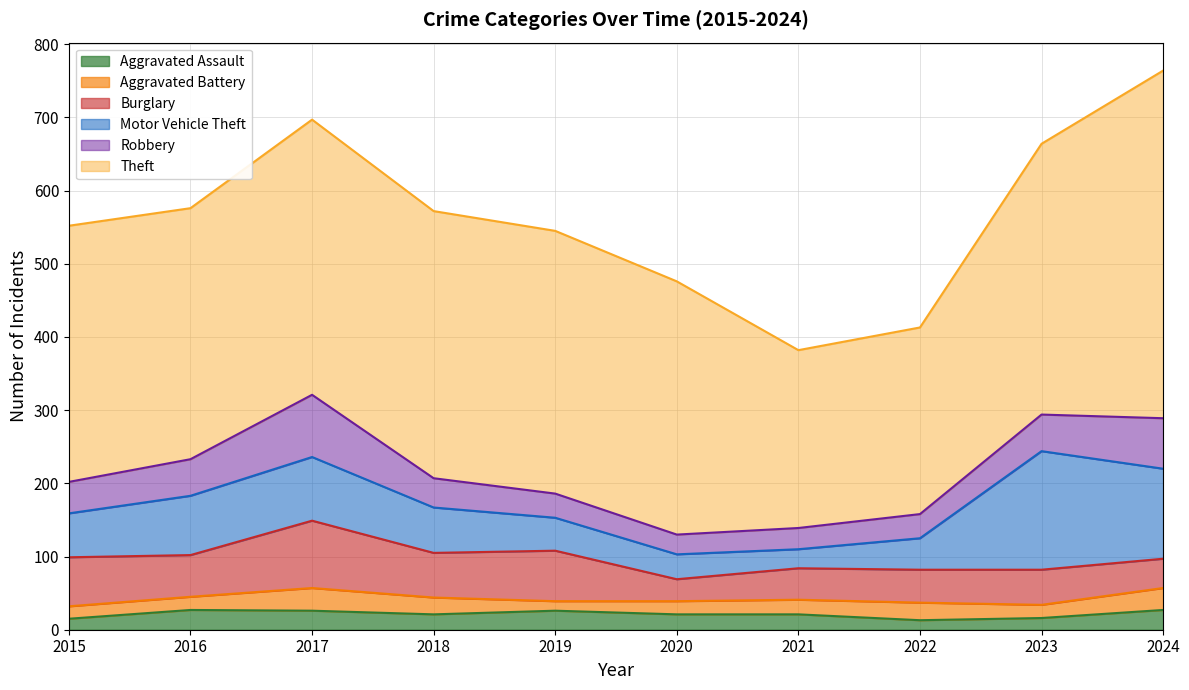

At how many categories does at least one series exceed 96?

10